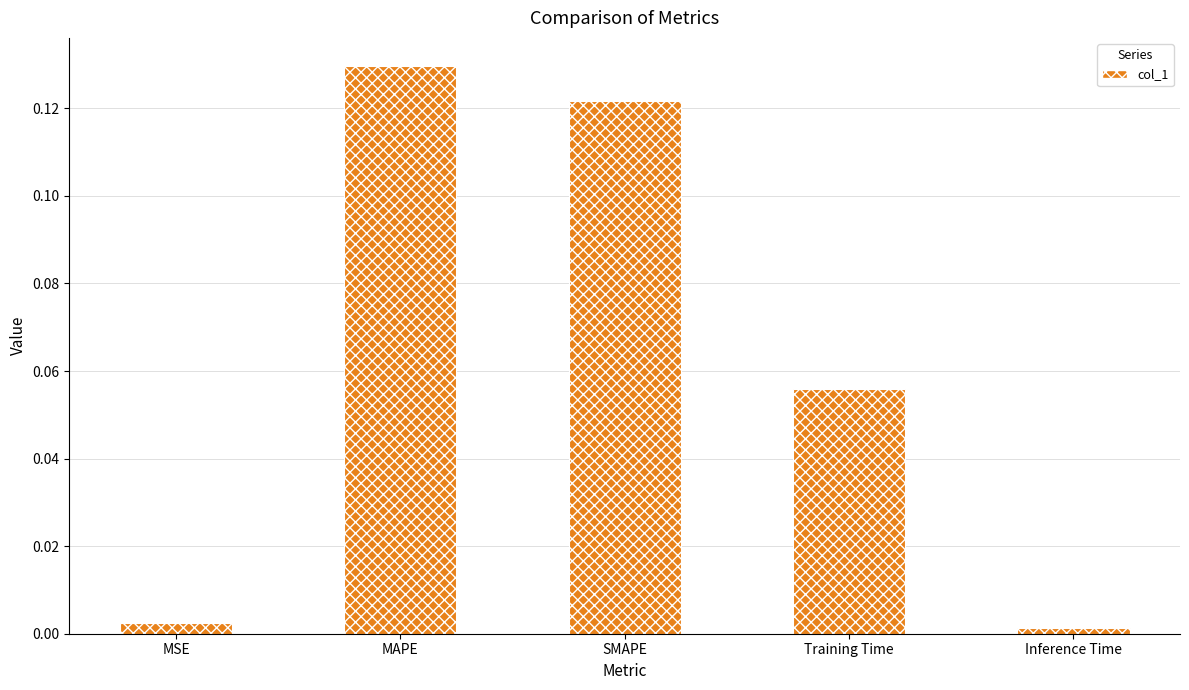

Are the bars grouped side by side (vs. stacked)?

No